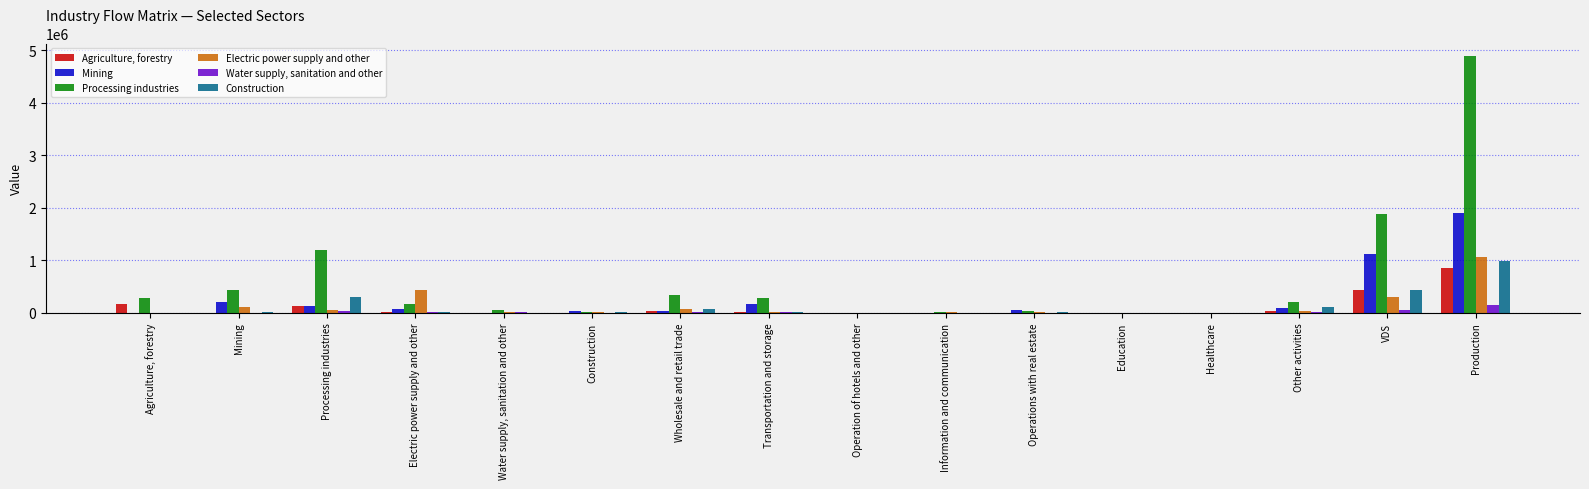

At which label is Construction closest to 493260?

VDS